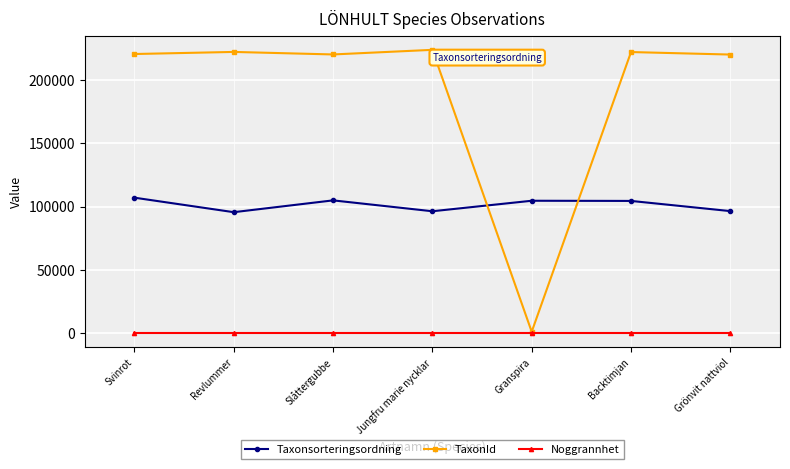

True or false: Taxonsorteringsordning has a value of 148068 at Slåttergubbe.

False